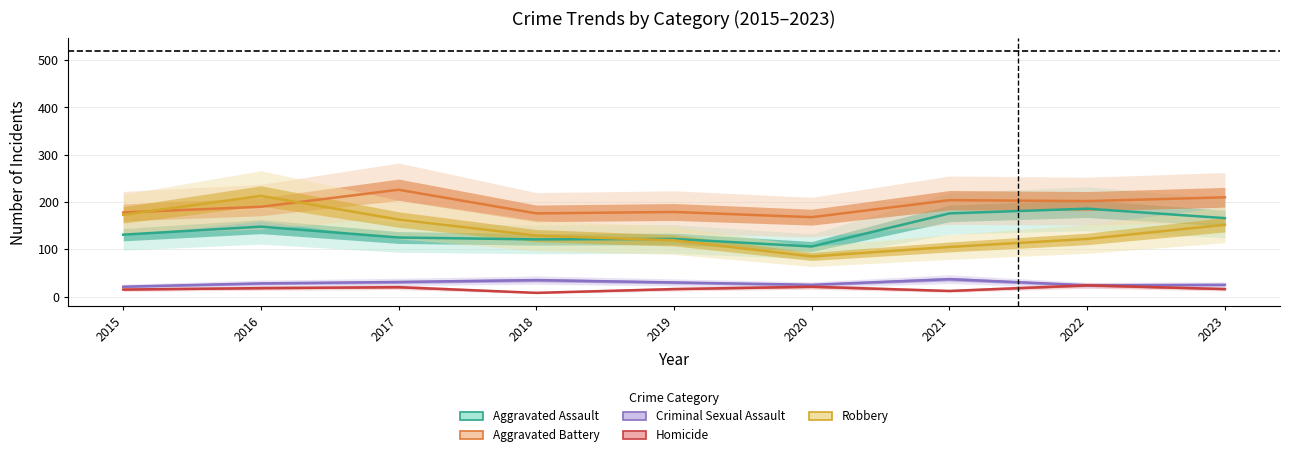

What is the approximate value of Homicide at 2015?

15